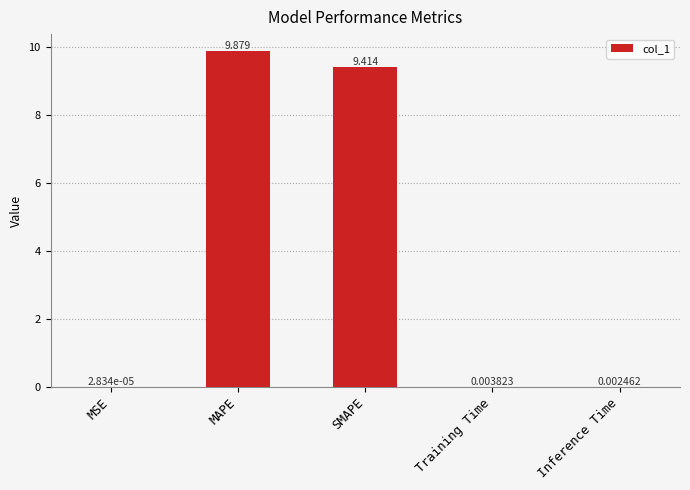

What is the sum of the values at SMAPE and MAPE?

19.3